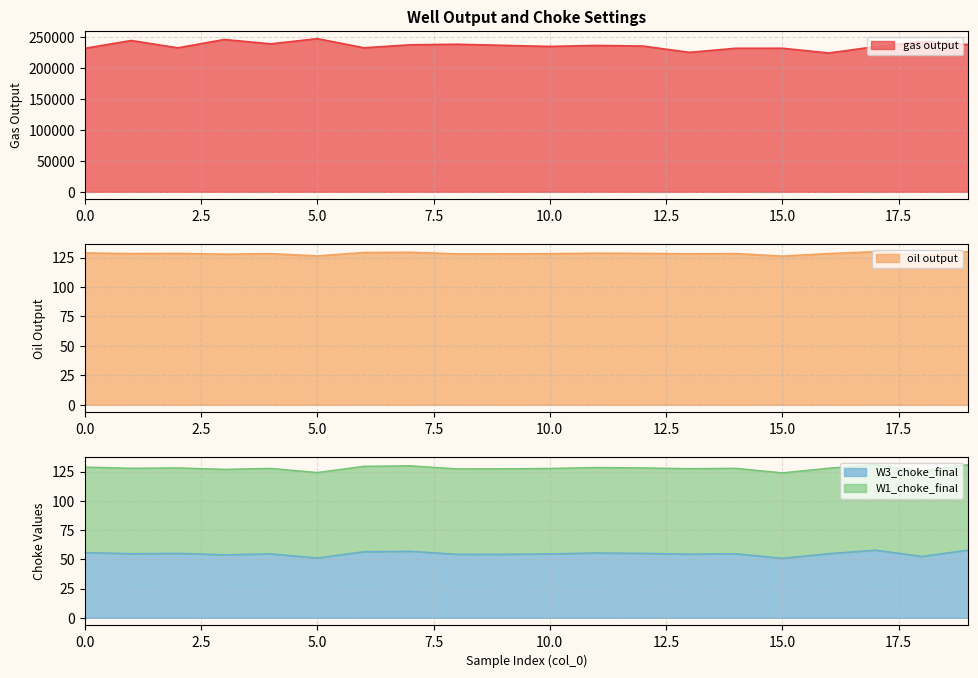

How many lines are shown in the chart?

3